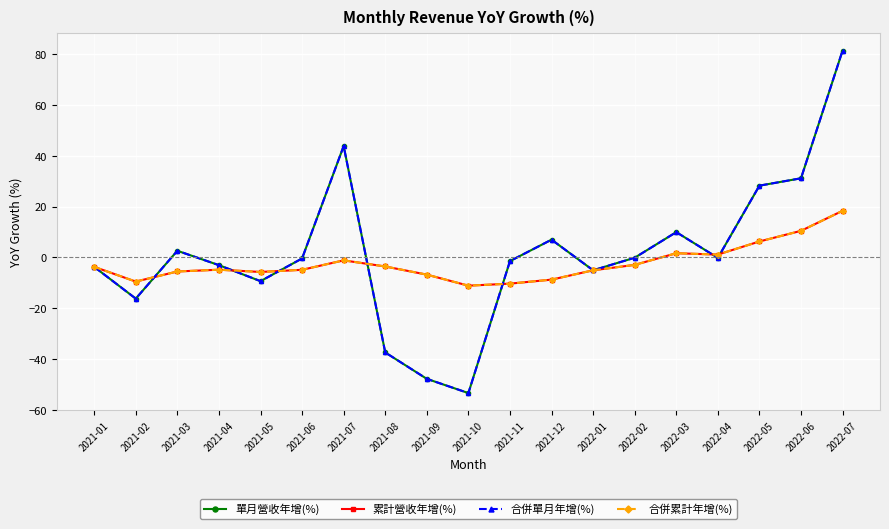

What are all the series names shown in the legend?

單月營收年增(%), 累計營收年增(%), 合併單月年增(%), 合併累計年增(%)